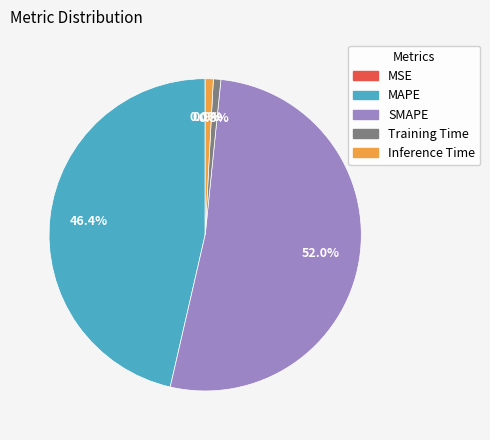

Is there a majority slice in this chart?

Yes